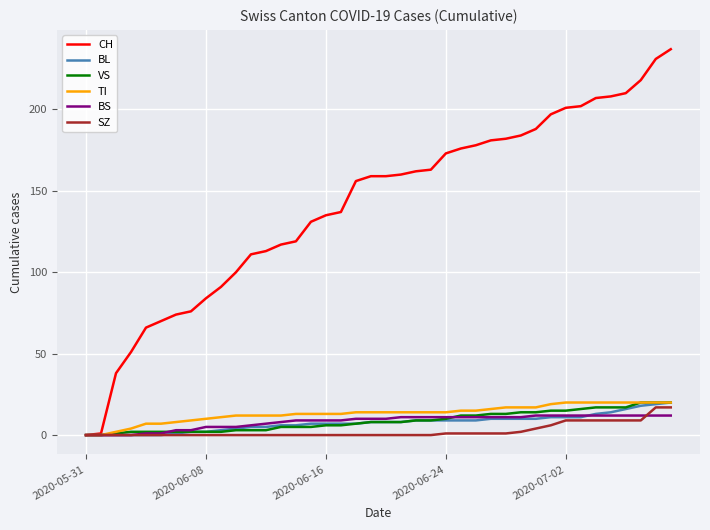

Which series has the largest total across all categories?

CH